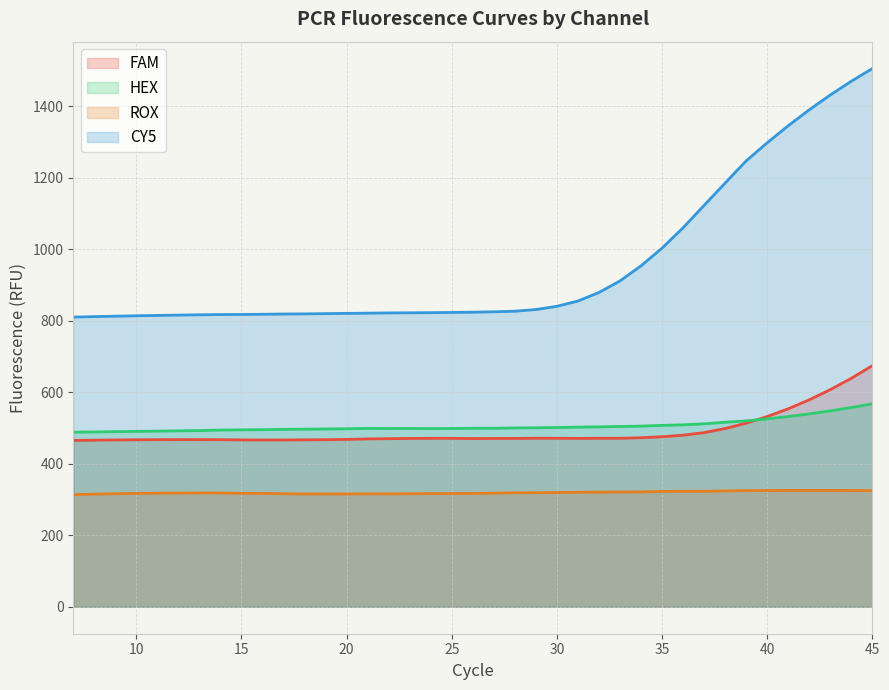

True or false: HEX has more than 0 points higher than both neighbors.

True